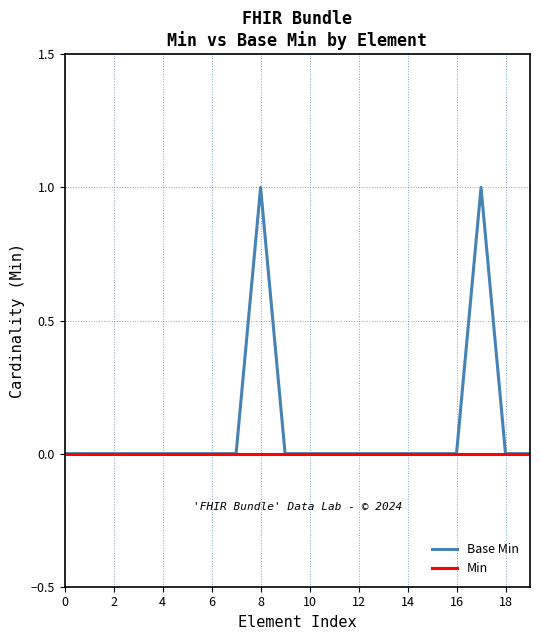

Which series has the largest total across all categories?

Base Min